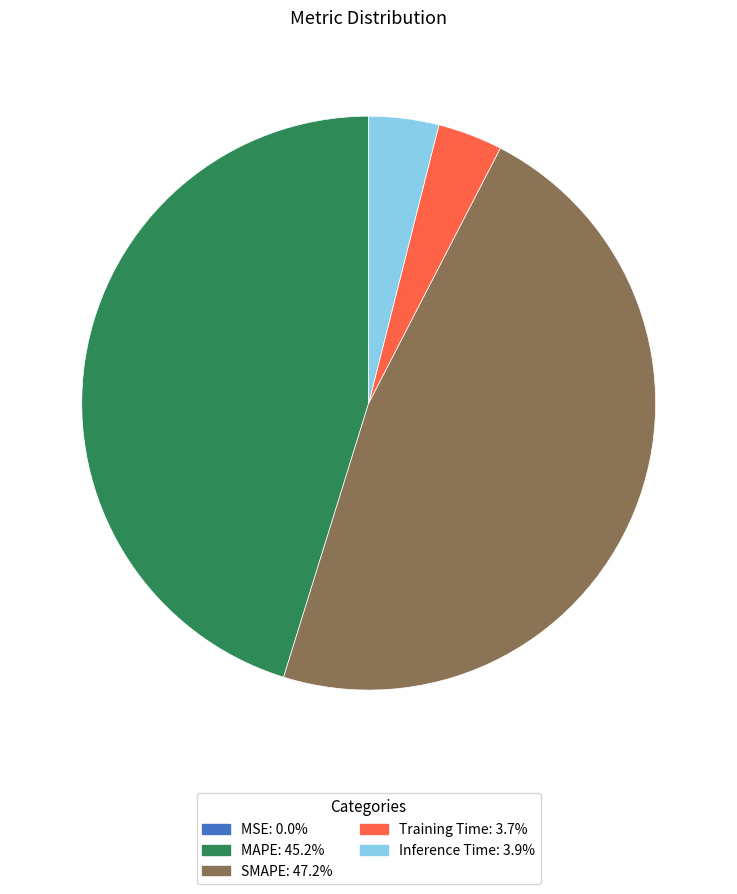

Is it true that Inference Time is 4% of the pie?

True